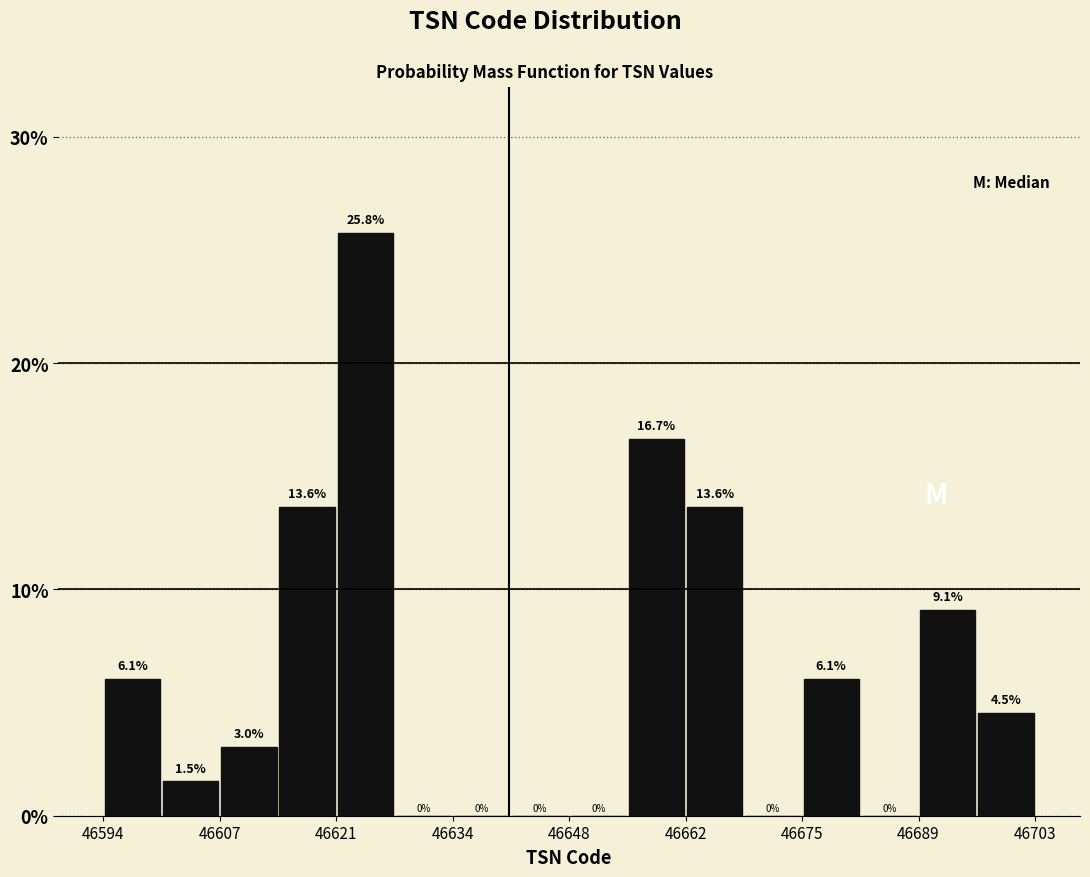

Read against the x-axis, roughly where is the centre of the tallest bar?

46624